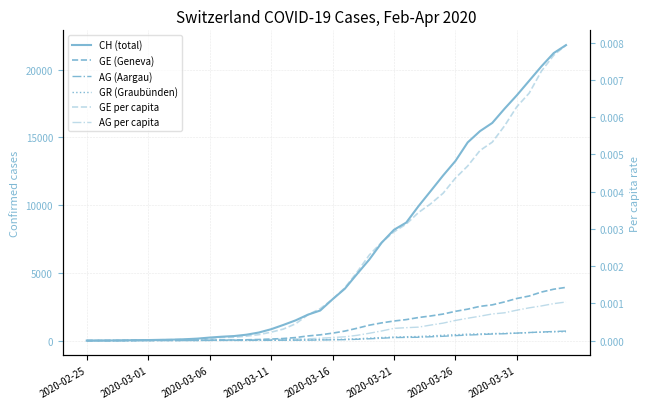

The value of AG (Aargau) at 32 is 223.9. True or false?

False